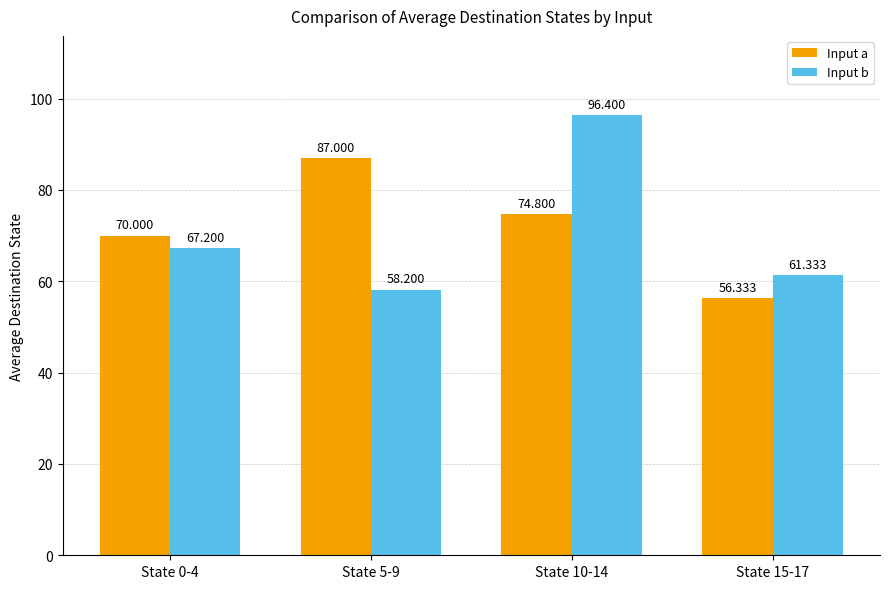

At which category is the sum across all series the highest?

State 10-14